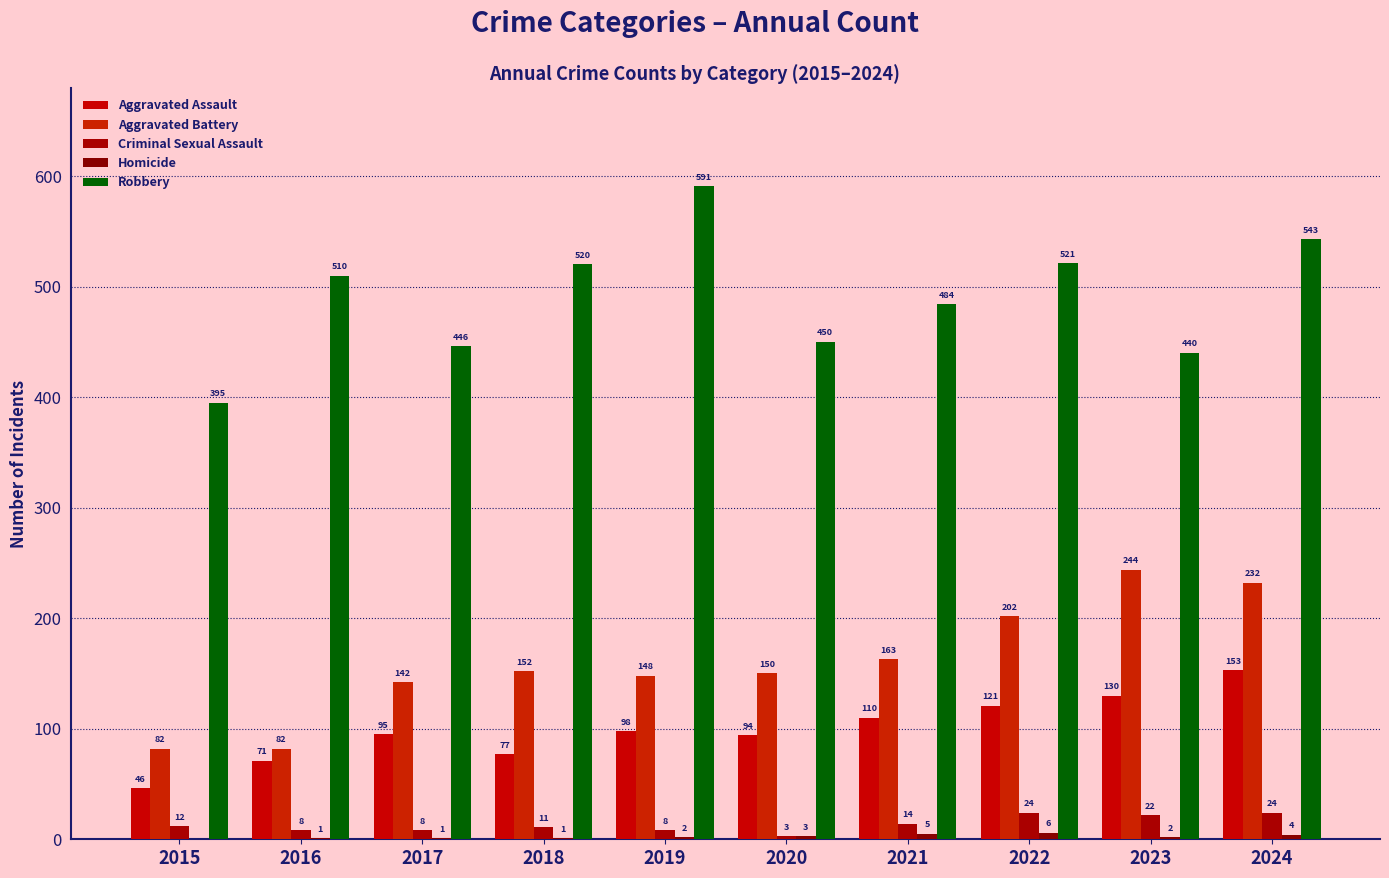

At 2024, list the series in order from smallest to largest.

Homicide, Criminal Sexual Assault, Aggravated Assault, Aggravated Battery, Robbery